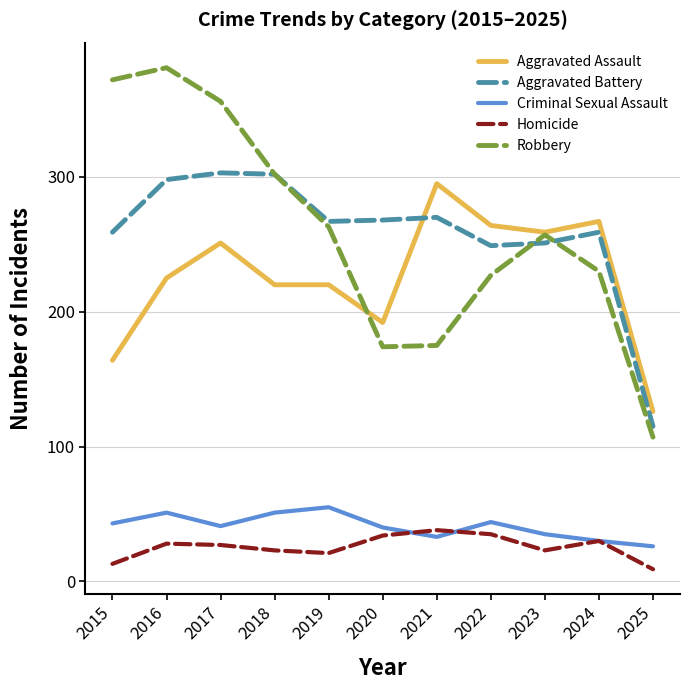

How many lines are shown in the chart?

5